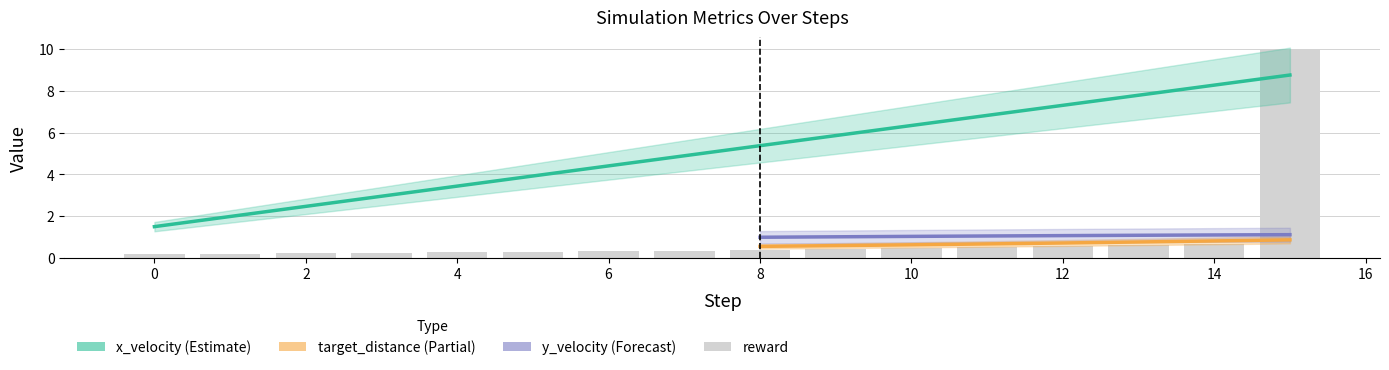

Does the chart contain any negative values?

No